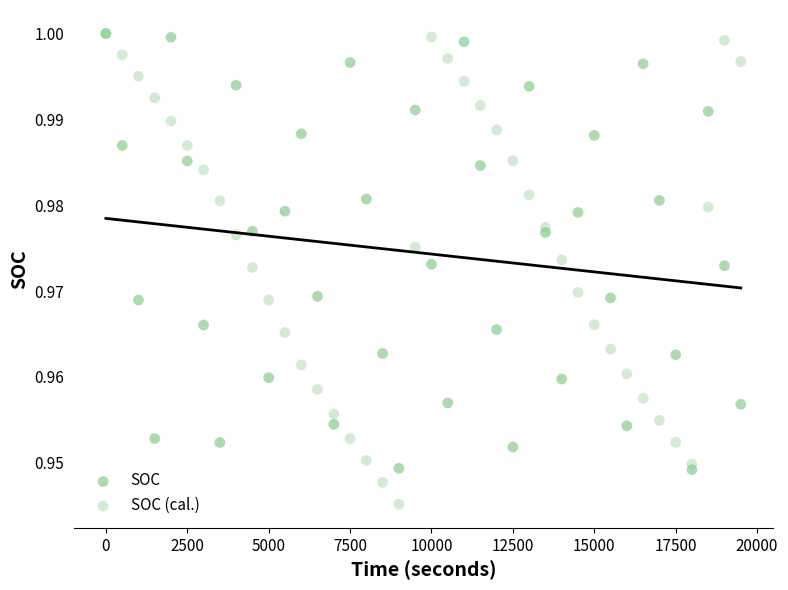

Which series has the largest Y range (max minus min)?

SOC (cal.)